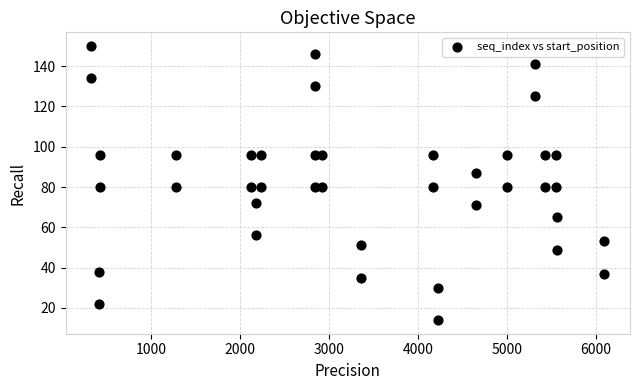

What is the range of X values (max minus min)?

5773